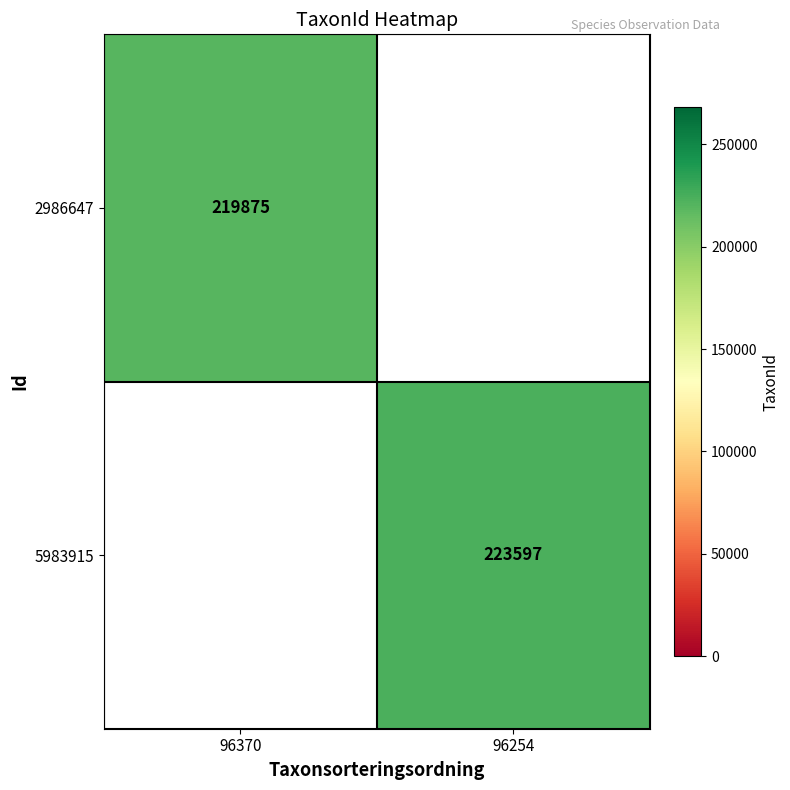

The 5983915 series shows 347618 at 96254. True or false?

False